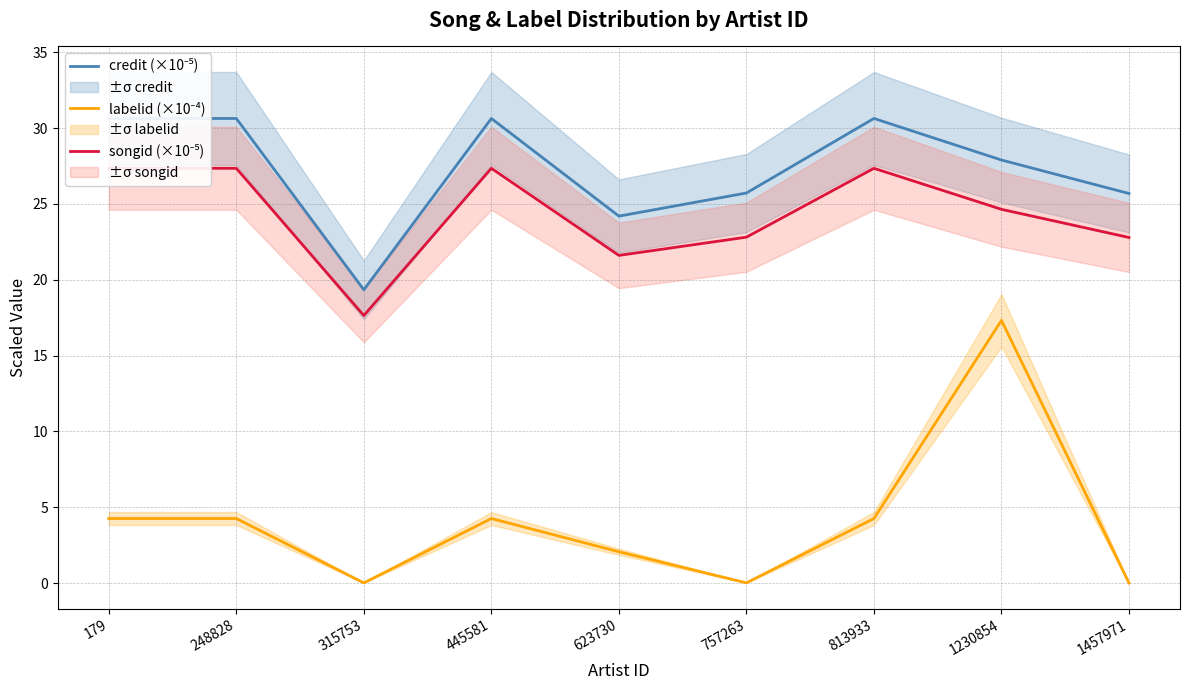

What are all the series names shown in the legend?

credit (×10⁻⁵), labelid (×10⁻⁴), songid (×10⁻⁵)